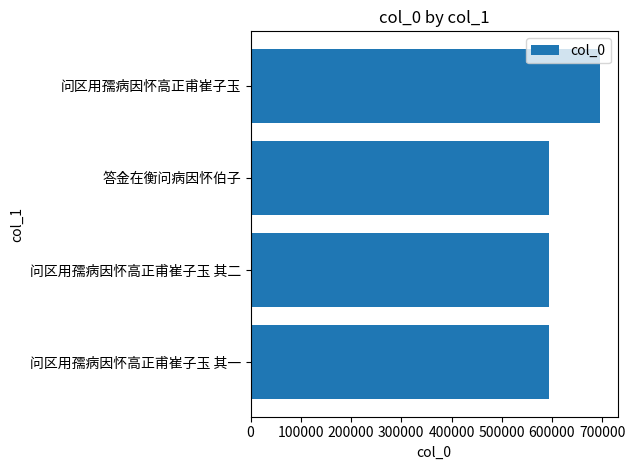

Is it true that the value at 答金在衡问病因怀伯子 is 594228?

True